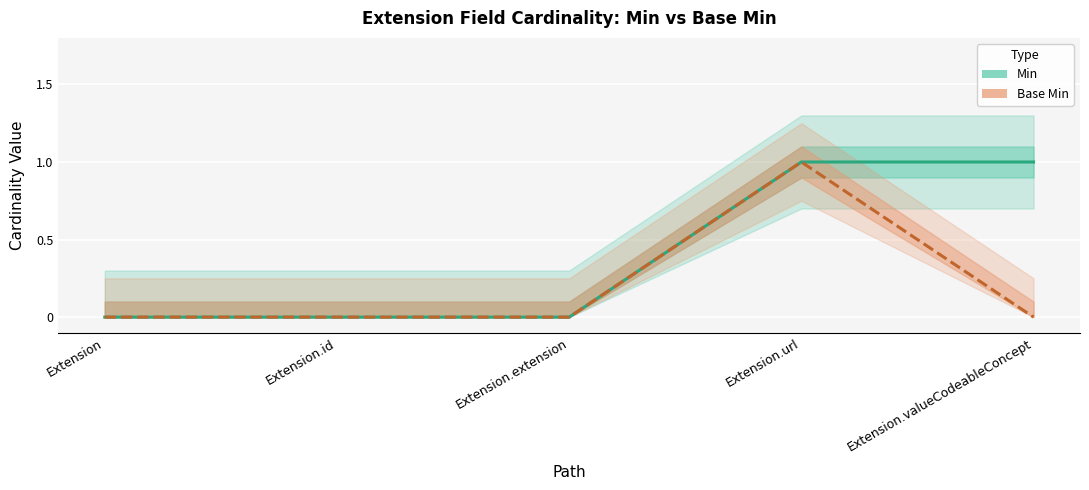

How many lines are shown in the chart?

2